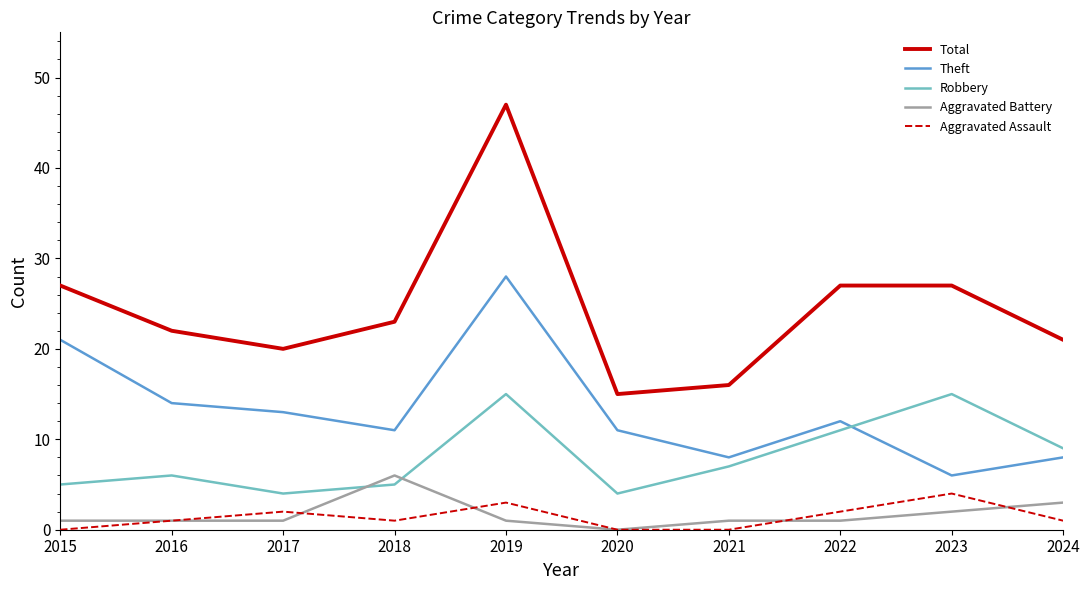

Rank the series at 2015 from lowest to highest value.

Aggravated Assault, Aggravated Battery, Robbery, Theft, Total